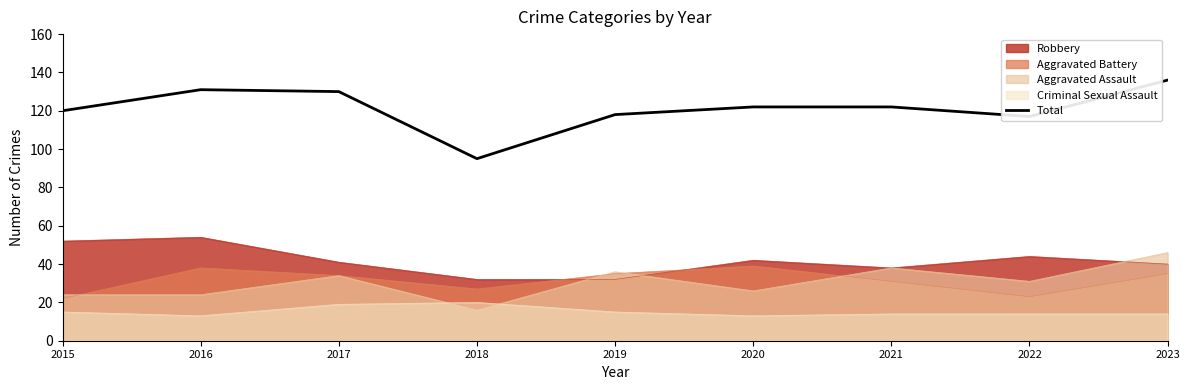

Reading left to right, transcribe all the data shown in this chart.

2015=120	2016=131	2017=130	2018=95	2019=118	2020=122	2021=122	2022=117	2023=136